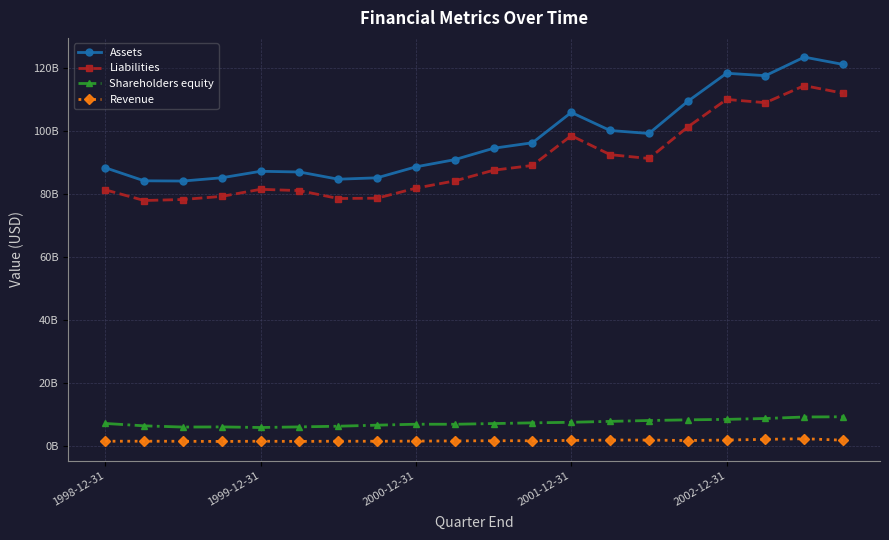

Which series has the widest spread of values?

Assets